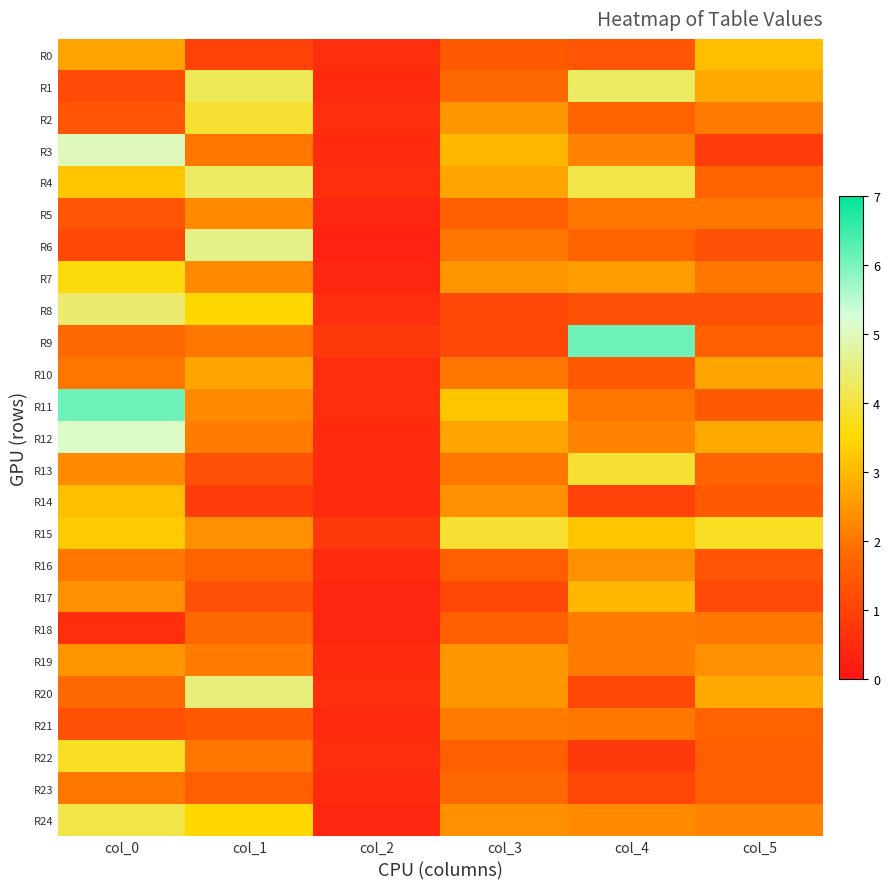

Reading right to left, transcribe all the data shown in this chart.

R0: col_5=3.1	col_4=1.4	col_3=1.5	col_2=0.6	col_1=1.0	col_0=2.7
R1: col_5=2.8	col_4=4.3	col_3=1.8	col_2=0.5	col_1=4.2	col_0=1.2
R2: col_5=2.1	col_4=1.7	col_3=2.5	col_2=0.6	col_1=3.9	col_0=1.4
R3: col_5=0.9	col_4=2.2	col_3=3.0	col_2=0.5	col_1=2.0	col_0=5.0
R4: col_5=1.7	col_4=4.1	col_3=2.7	col_2=0.6	col_1=4.3	col_0=3.2
R5: col_5=2.0	col_4=2.0	col_3=1.6	col_2=0.4	col_1=2.3	col_0=1.4
R6: col_5=1.3	col_4=1.7	col_3=2.0	col_2=0.3	col_1=4.6	col_0=1.1
R7: col_5=2.0	col_4=2.6	col_3=2.5	col_2=0.4	col_1=2.3	col_0=3.6
R8: col_5=1.3	col_4=1.3	col_3=1.1	col_2=0.6	col_1=3.5	col_0=4.4
R9: col_5=1.6	col_4=6.1	col_3=1.1	col_2=0.8	col_1=2.0	col_0=1.8
R10: col_5=2.7	col_4=1.5	col_3=2.0	col_2=0.6	col_1=2.7	col_0=2.0
R11: col_5=1.5	col_4=2.0	col_3=3.2	col_2=0.6	col_1=2.3	col_0=6.1
R12: col_5=2.8	col_4=2.2	col_3=2.7	col_2=0.5	col_1=2.1	col_0=5.1
R13: col_5=1.7	col_4=3.9	col_3=2.0	col_2=0.5	col_1=1.3	col_0=2.3
R14: col_5=1.5	col_4=1.0	col_3=2.4	col_2=0.5	col_1=0.9	col_0=3.1
R15: col_5=3.8	col_4=3.2	col_3=3.9	col_2=0.8	col_1=2.4	col_0=3.3
R16: col_5=1.4	col_4=2.4	col_3=1.6	col_2=0.5	col_1=1.7	col_0=2.0
R17: col_5=1.2	col_4=3.0	col_3=1.1	col_2=0.4	col_1=1.3	col_0=2.4
R18: col_5=2.0	col_4=2.1	col_3=1.6	col_2=0.4	col_1=1.8	col_0=0.6
R19: col_5=2.4	col_4=2.1	col_3=2.5	col_2=0.5	col_1=2.1	col_0=2.5
R20: col_5=2.8	col_4=1.1	col_3=2.5	col_2=0.6	col_1=4.5	col_0=1.8
R21: col_5=1.7	col_4=2.0	col_3=2.1	col_2=0.5	col_1=1.5	col_0=1.3
R22: col_5=1.6	col_4=0.8	col_3=1.6	col_2=0.6	col_1=2.0	col_0=3.8
R23: col_5=1.6	col_4=1.1	col_3=1.8	col_2=0.5	col_1=1.6	col_0=2.0
R24: col_5=2.2	col_4=2.3	col_3=2.4	col_2=0.4	col_1=3.5	col_0=4.1